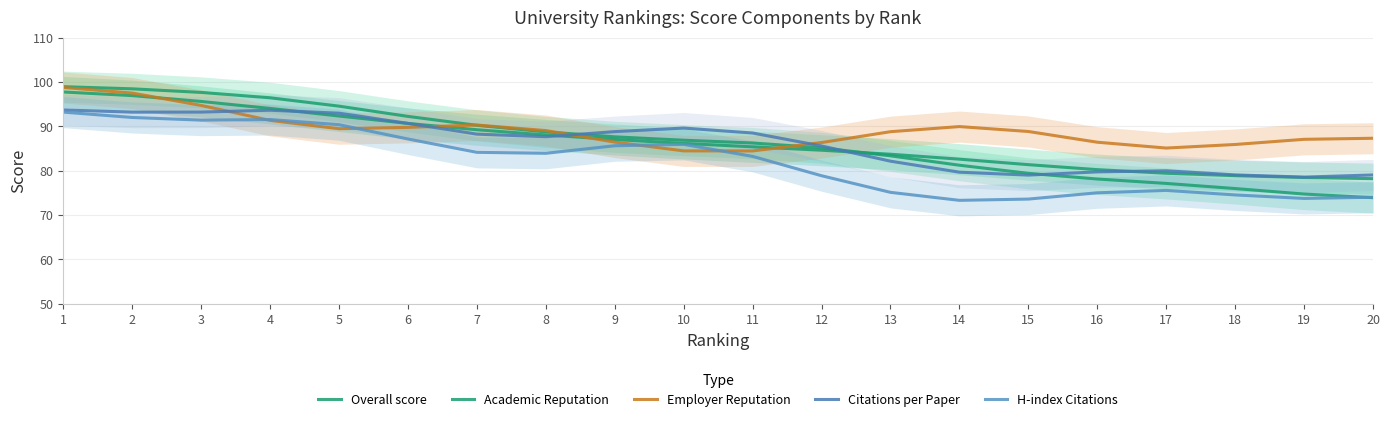

What is the value of the H-index Citations point at the 2nd from the left?

92.0